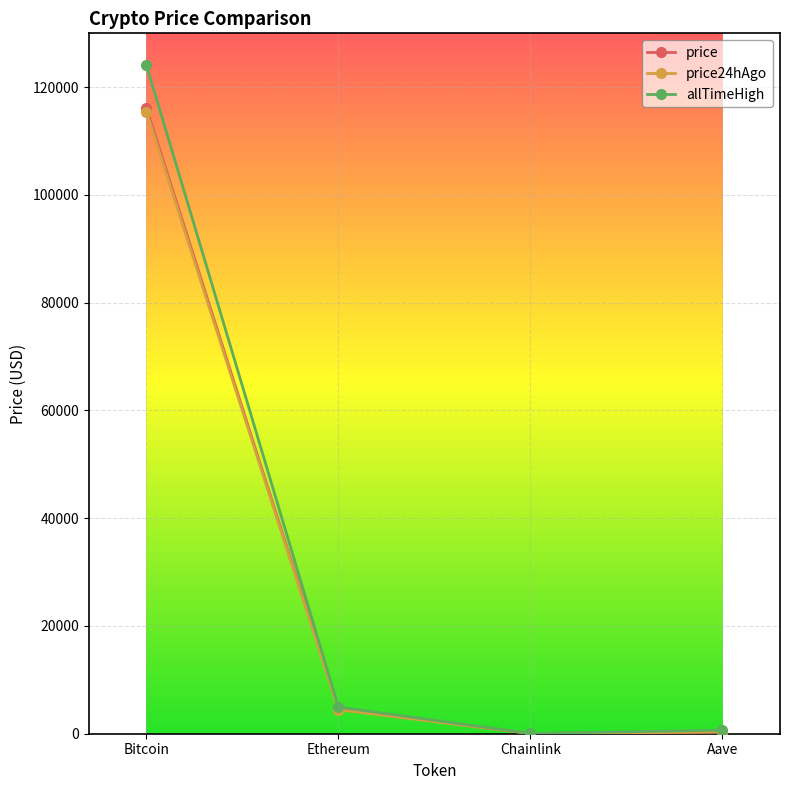

Is the value of price at Ethereum greater than the value of allTimeHigh at Bitcoin?

No